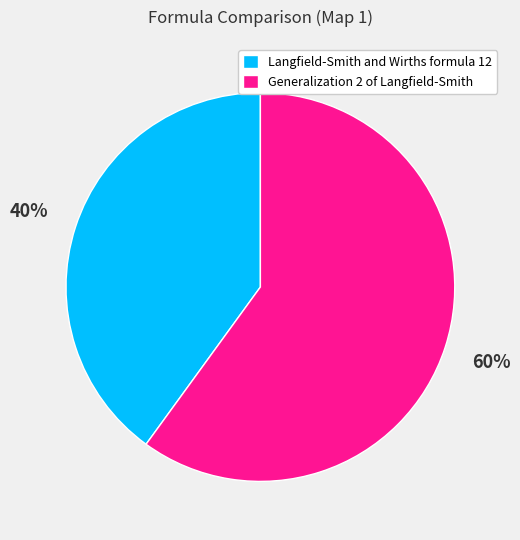

To the nearest percent, what is the average slice percentage?

50%